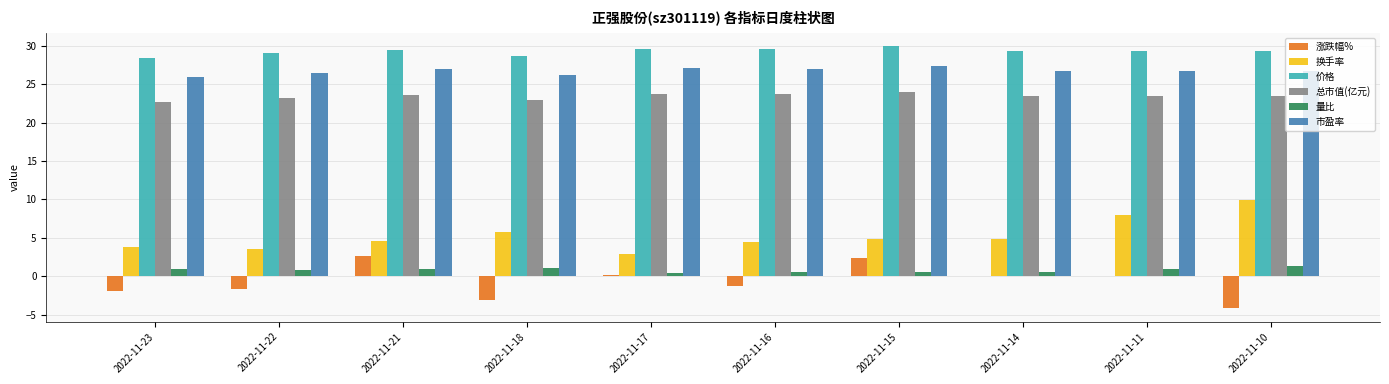

Are the bars horizontal?

No